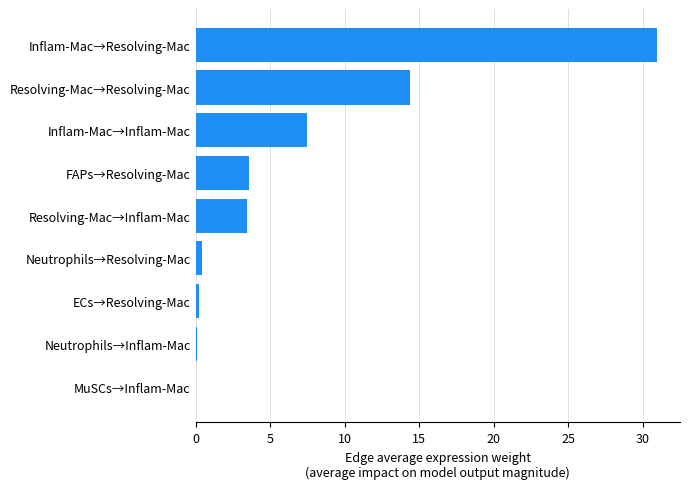

What is the ratio of the value at Resolving-Mac→Inflam-Mac to the value at Inflam-Mac→Inflam-Mac?

0.5